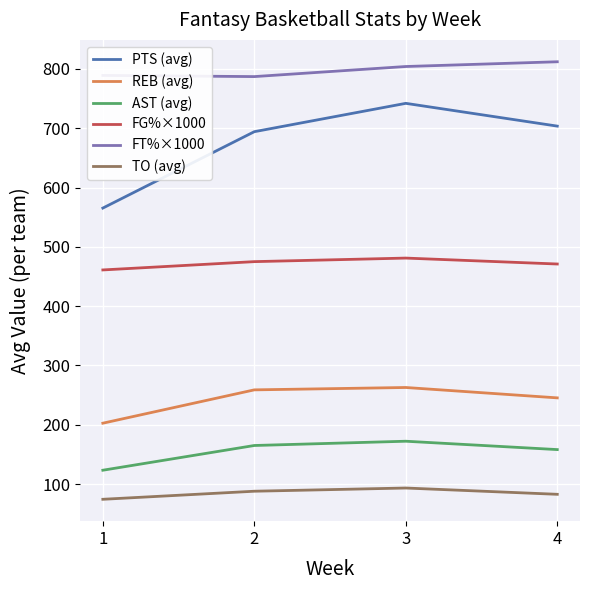

The FT%×1000 series shows 1100.7 at 4. True or false?

False